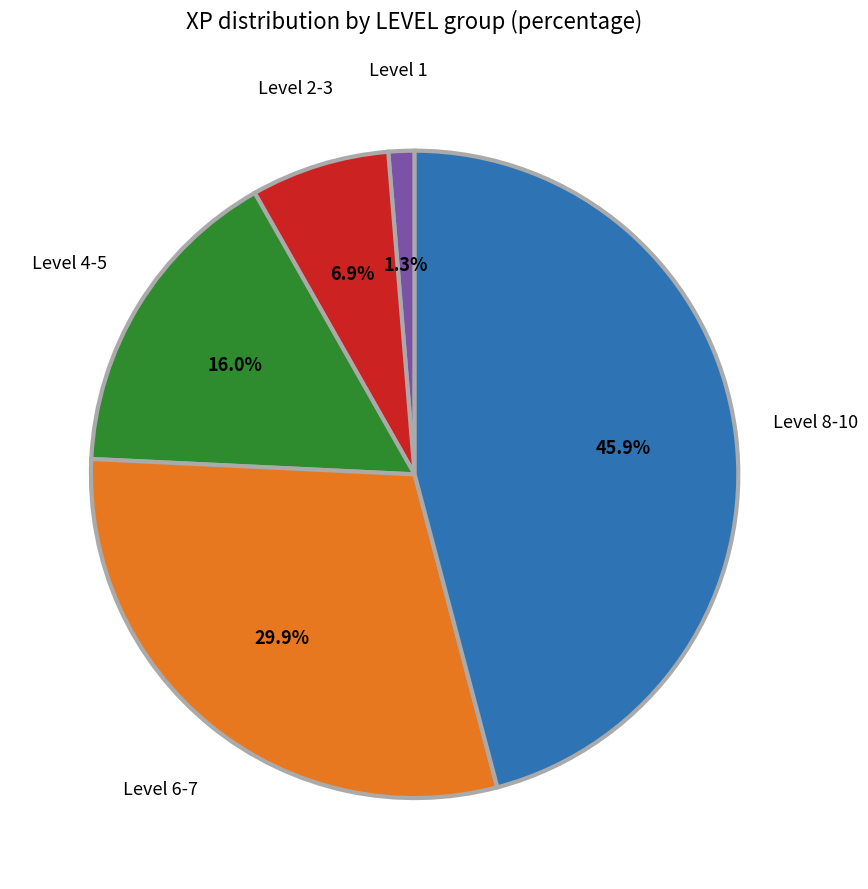

Is there any slice that represents more than half of the pie?

No